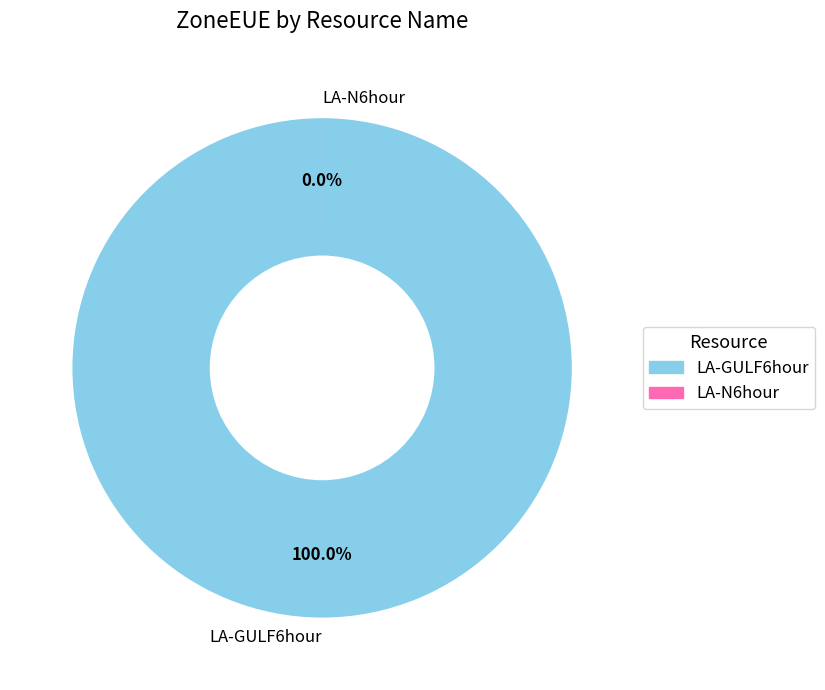

Combined, what portion of the pie is LA-N6hour and LA-GULF6hour?

100.0%